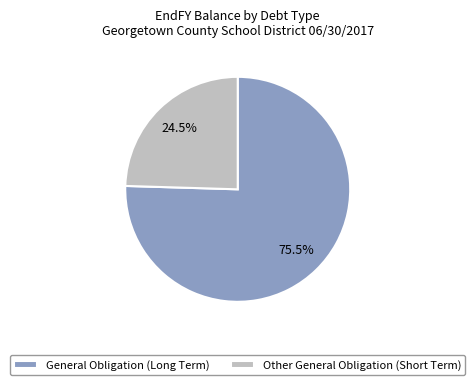

What percentage is NOT represented by Other General Obligation?

75.5%